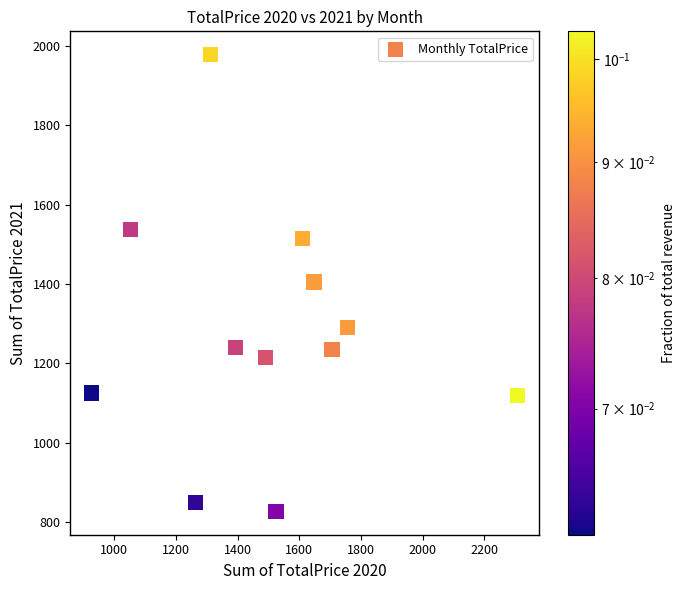

What is the average Y value?

1278.1